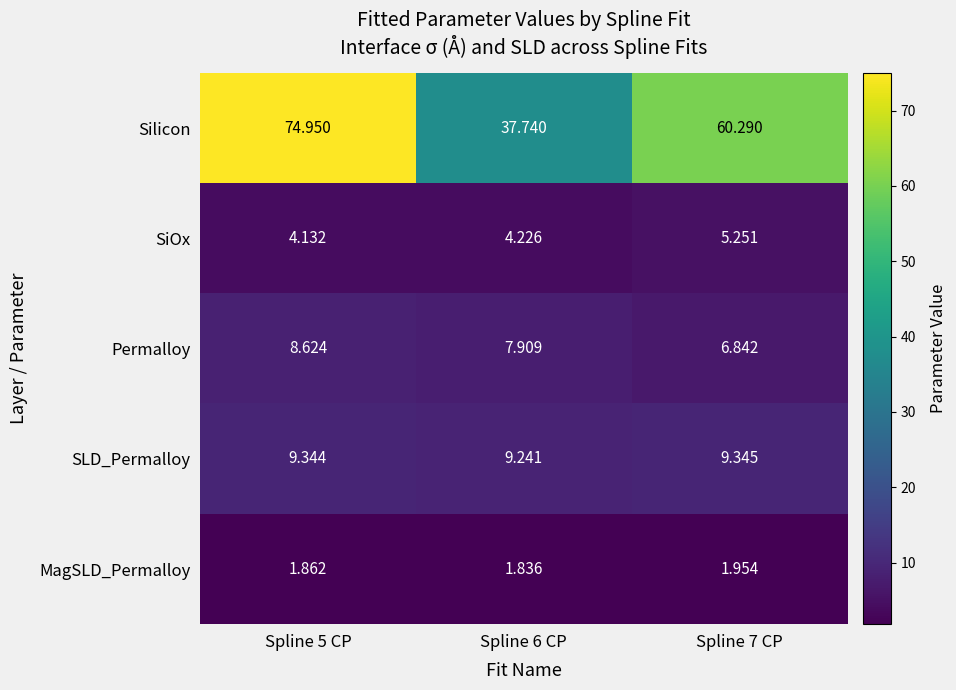

Rank the series by their maximum value, from lowest to highest.

MagSLD_Permalloy, SiOx, Permalloy, SLD_Permalloy, Silicon